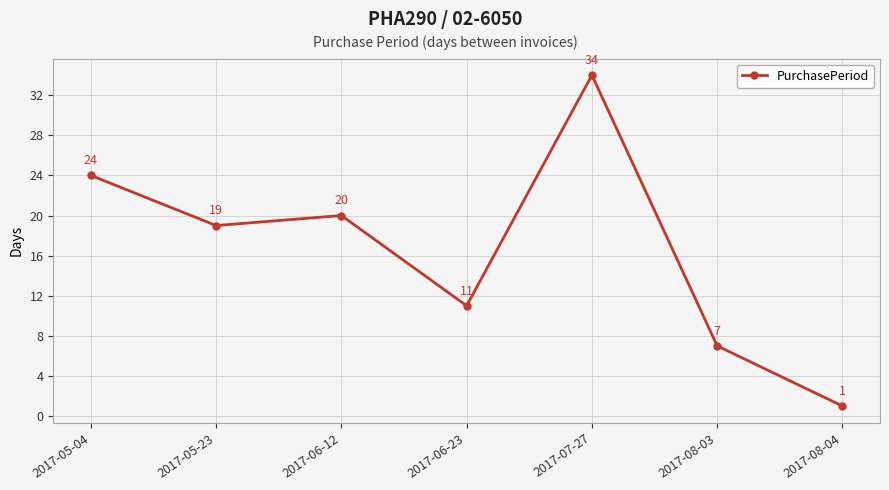

What is the label of the 3rd point from the left?

2017-06-12